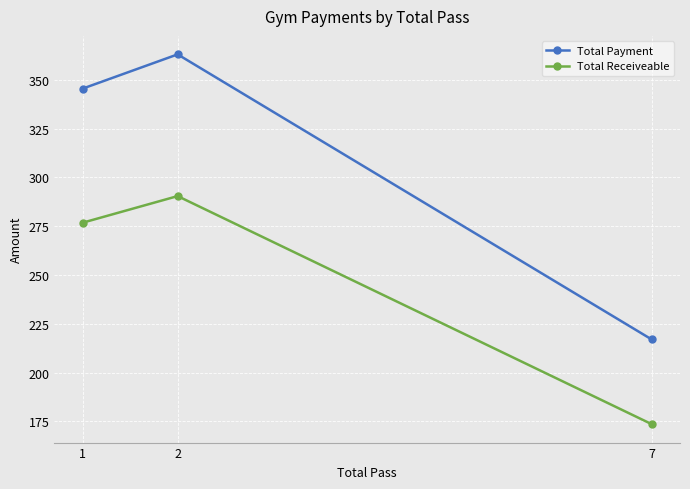

Where is Total Payment nearest to the value 290?

1